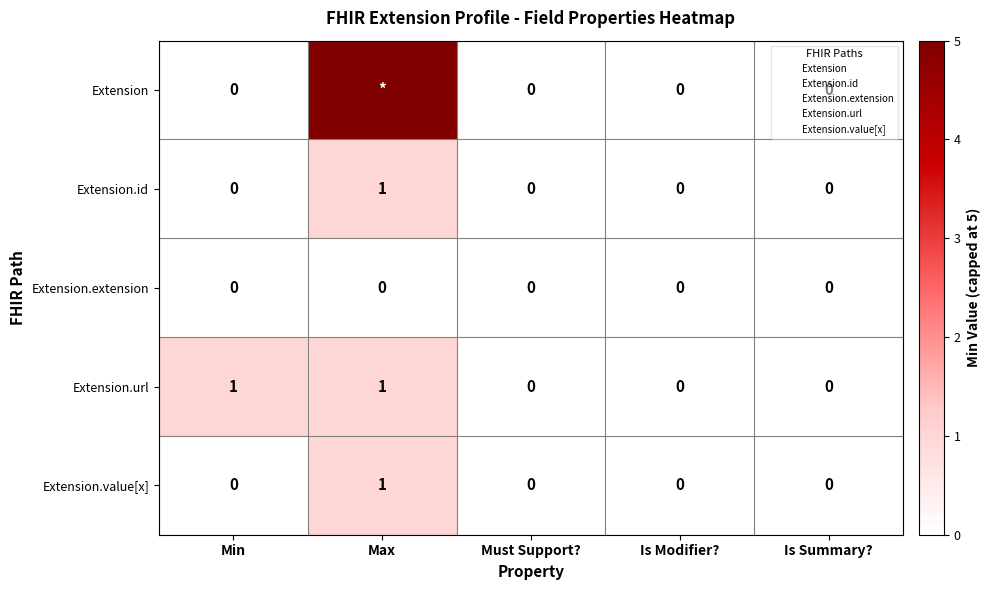

True or false: Extension.extension has a value of 0 at Is Modifier?.

True